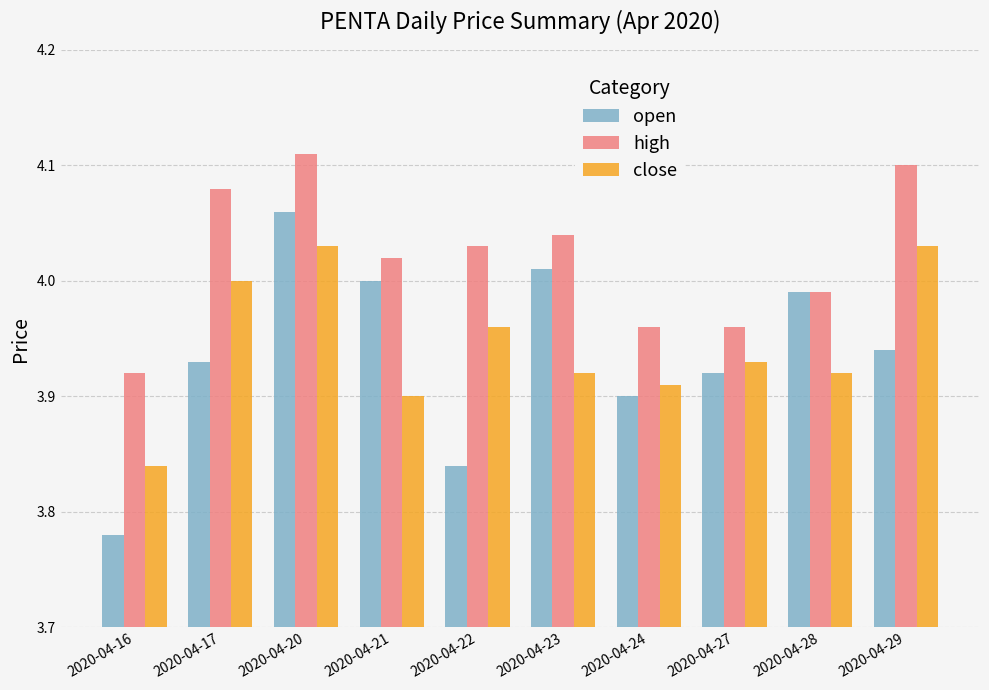

True or false: open has a value of 3.9 at 2020-04-17.

True